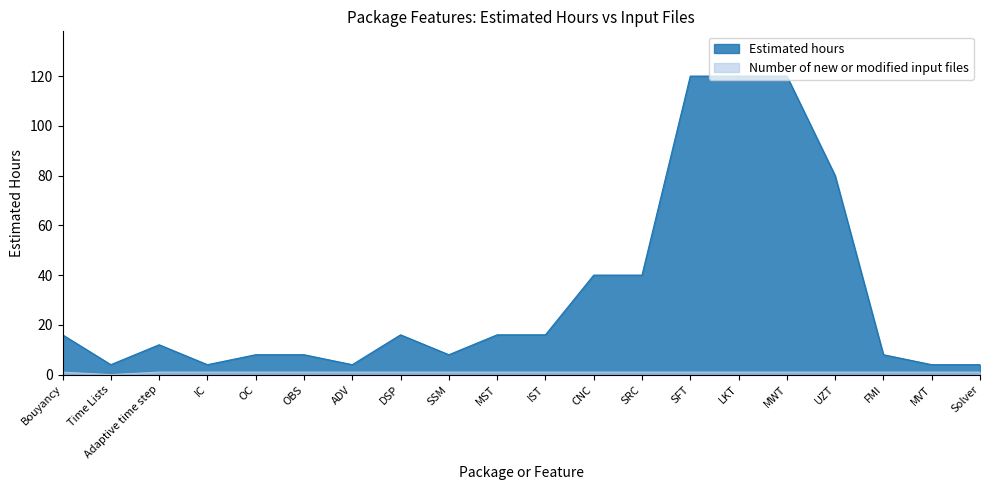

How many values in the Estimated hours series are below 16?

10